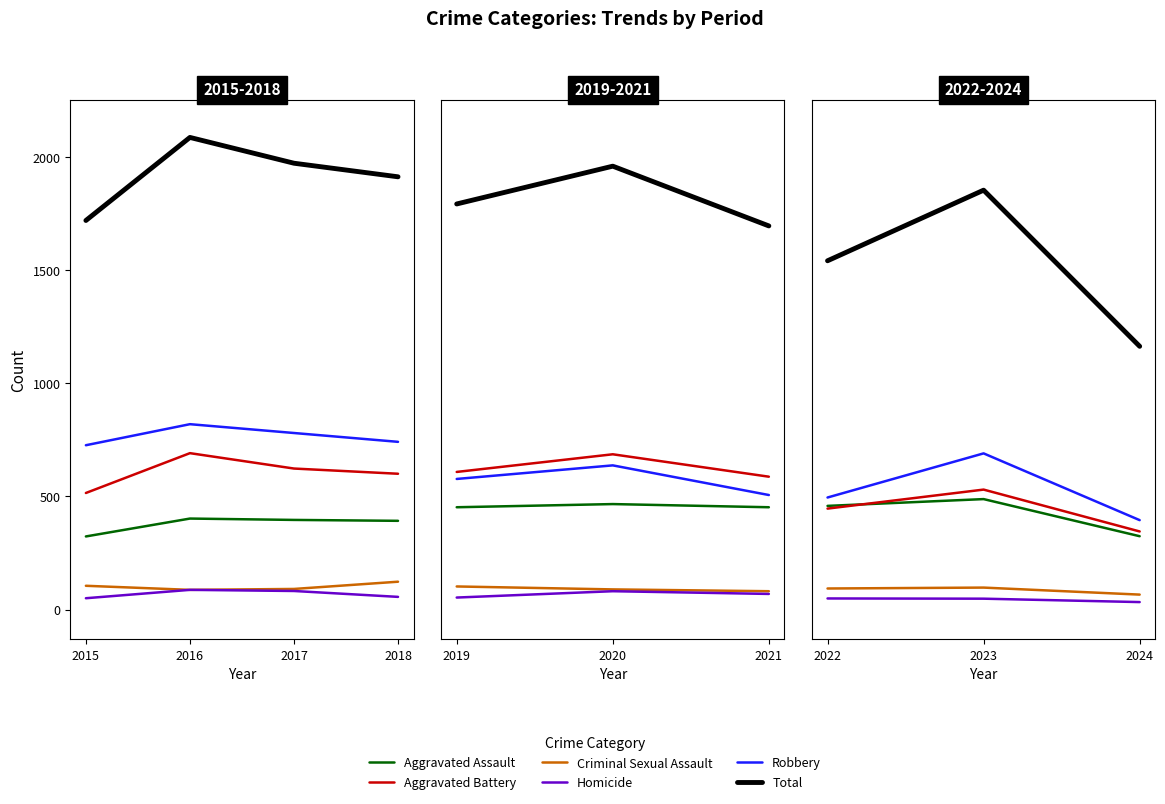

How many values in the Aggravated Assault series are below 396?

2